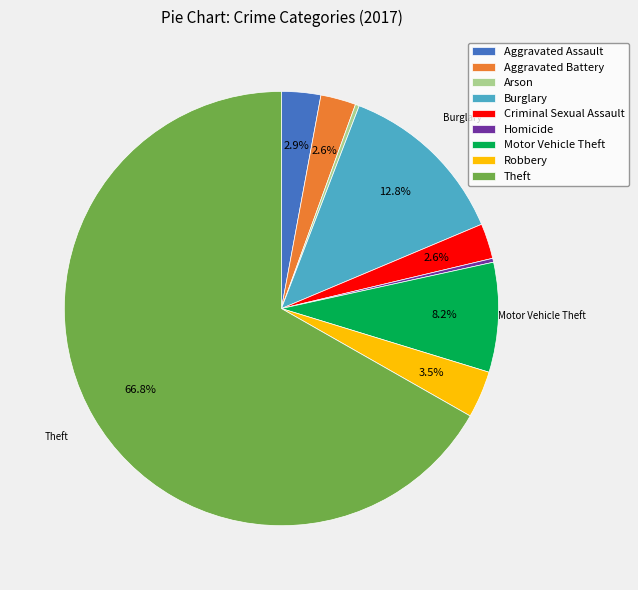

What percentage is the Burglary slice, to the nearest percent?

13%